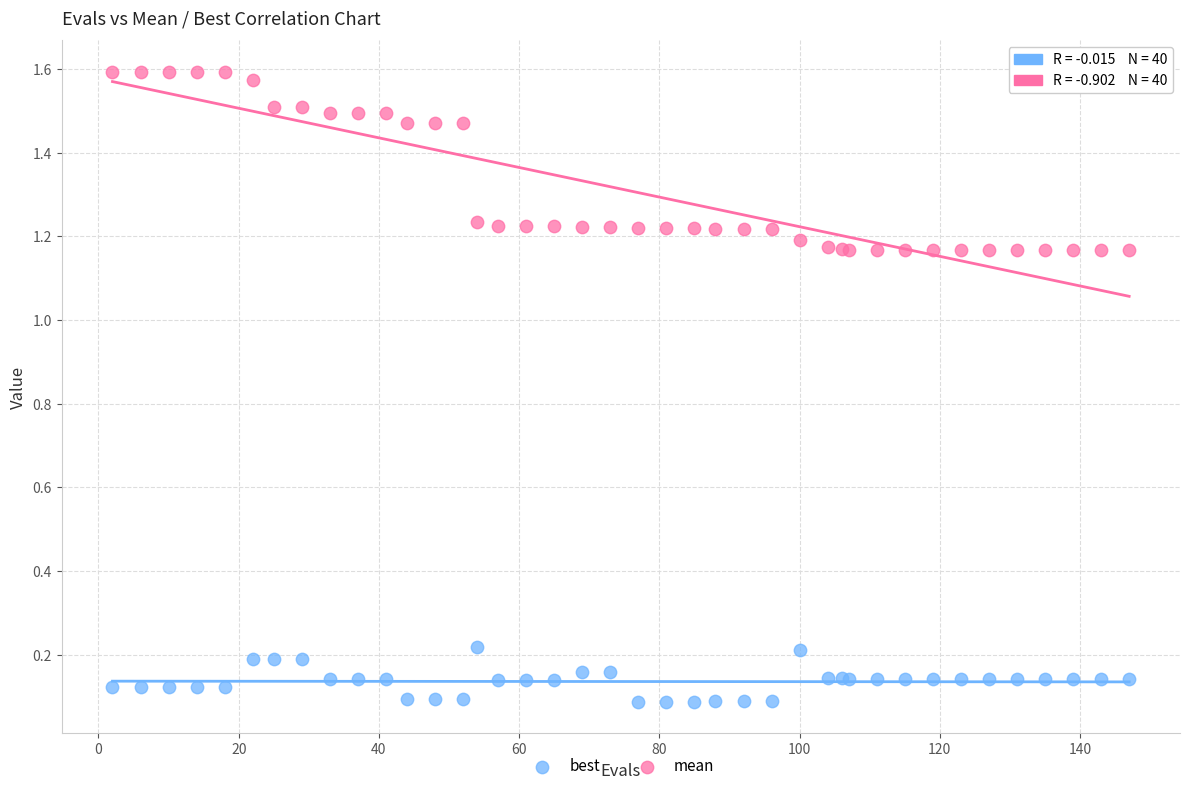

Which series reaches the maximum Y coordinate?

mean